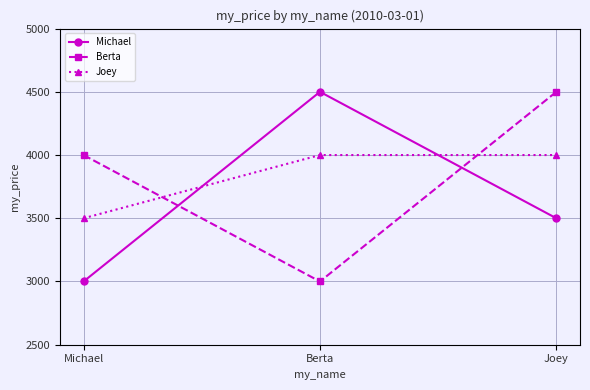

What is the average value of the Berta series?

3833